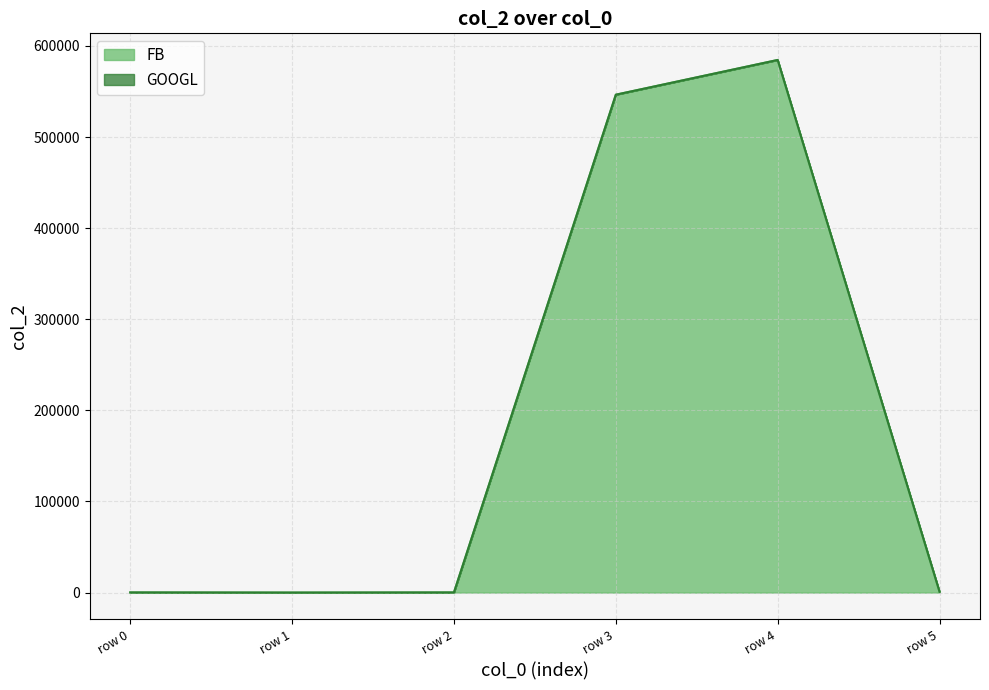

The value of FB at row 1 is 0. True or false?

True